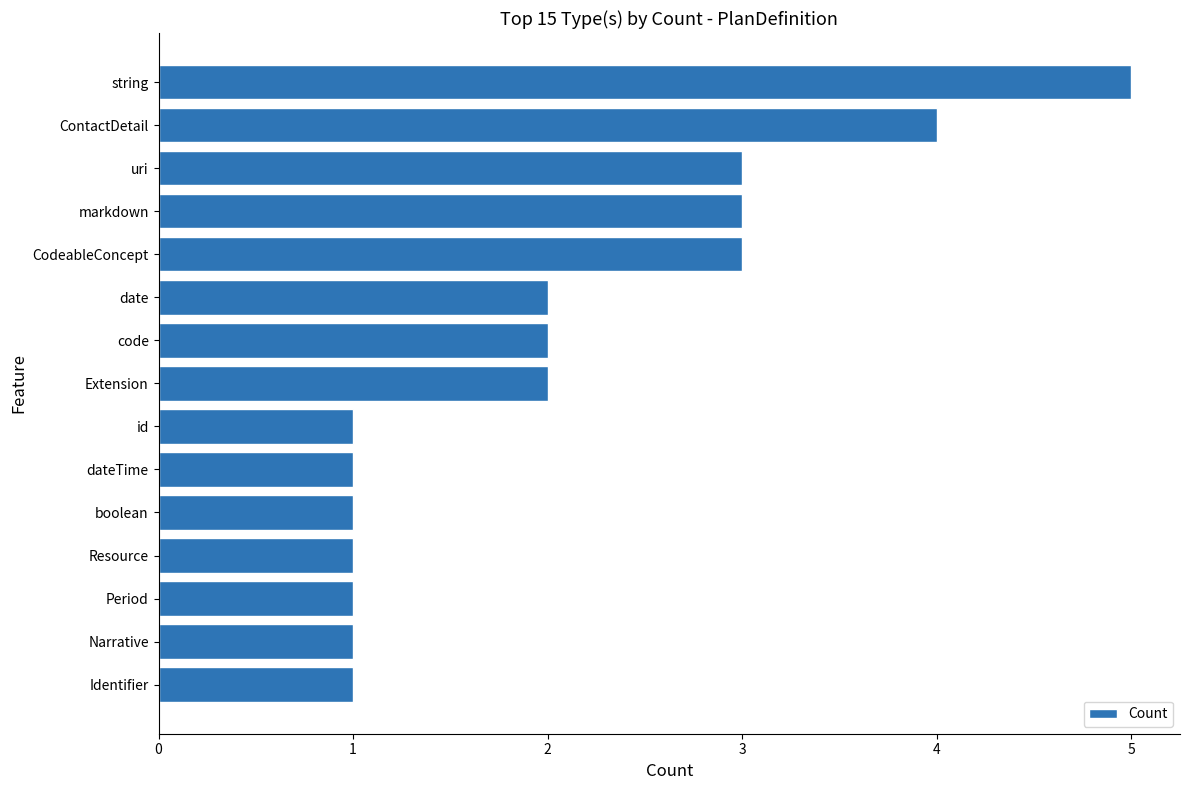

Reading top to bottom, extract all data points from this chart.

5	4	3	3	3	2	2	2	1	1	1	1	1	1	1